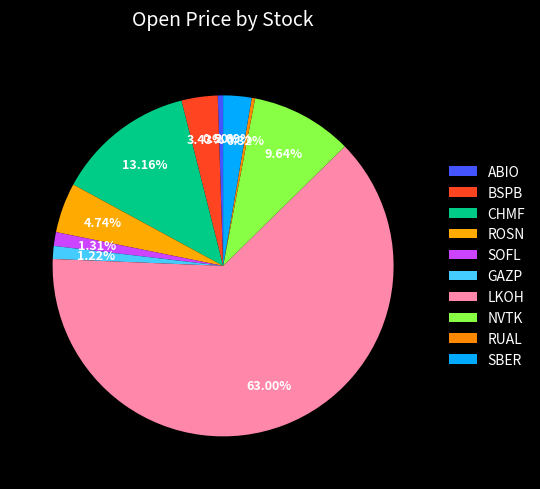

What percentage is the CHMF slice, to the nearest percent?

13%